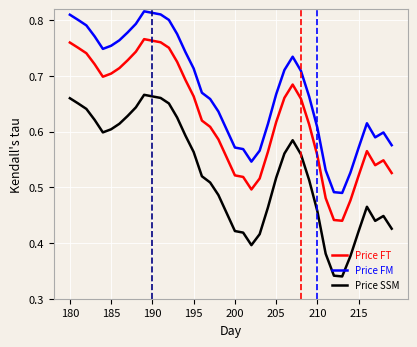

True or false: Price SSM and Price FT intersect in this chart.

False